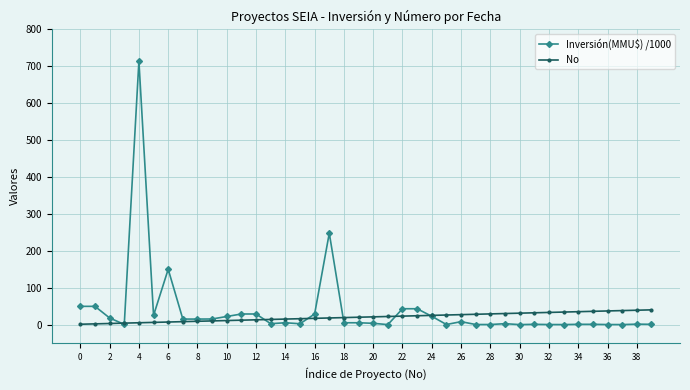

What is the maximum value for No?

40.0